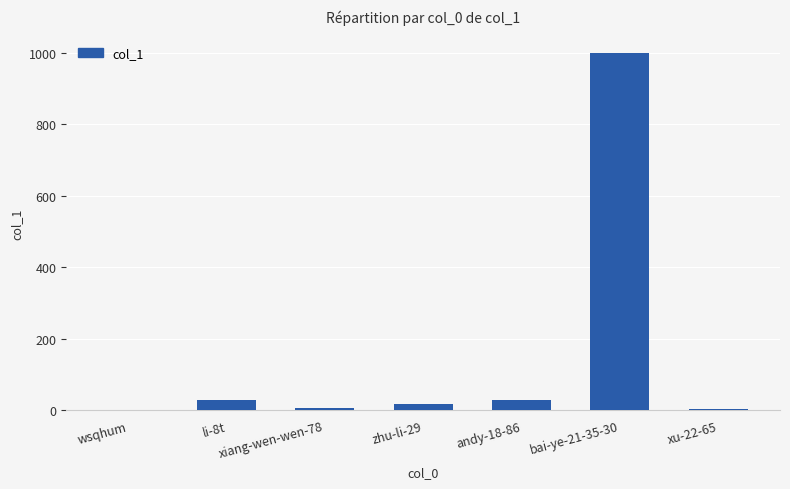

Is it true that the value at wsqhum is 0?

True